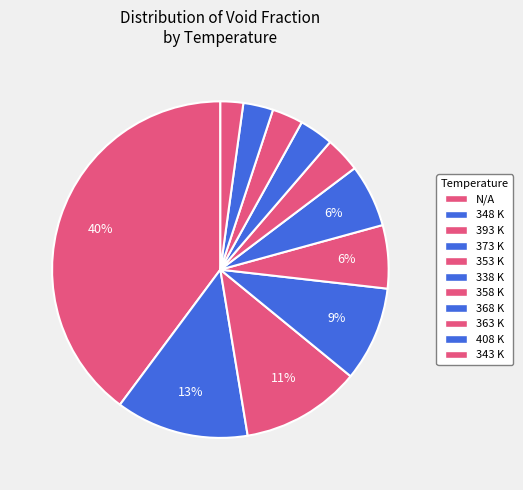

How many slices are in this pie chart?

11